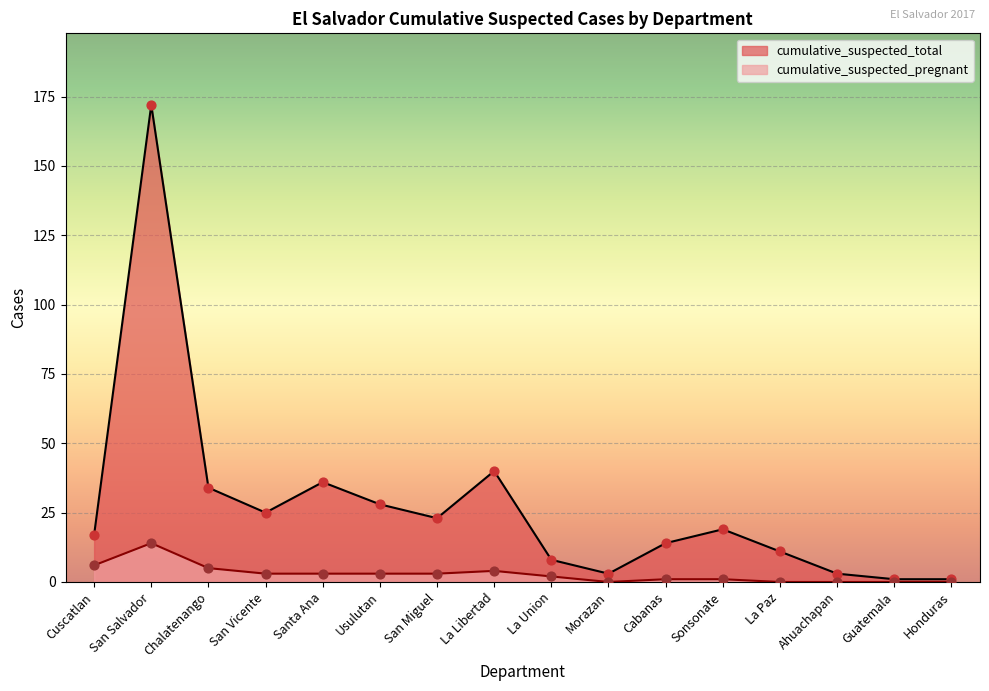

What are all the series names shown in the legend?

cumulative_suspected_total, cumulative_suspected_pregnant